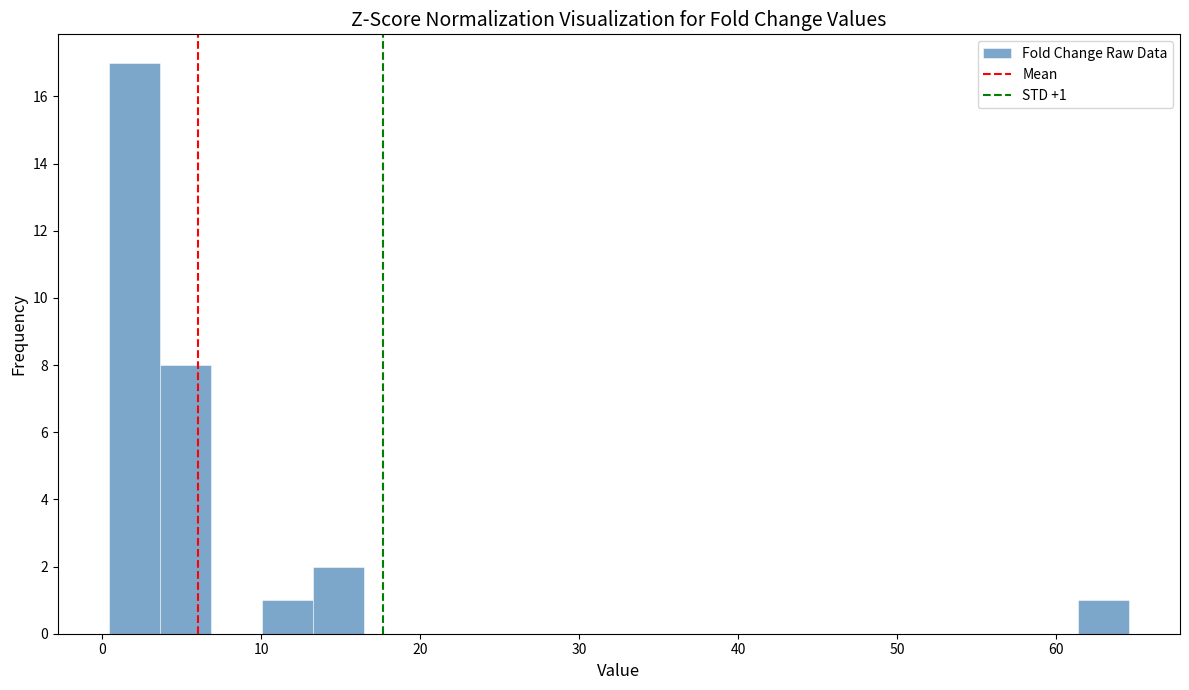

Read against the x-axis, roughly where is the centre of the tallest bar?

2